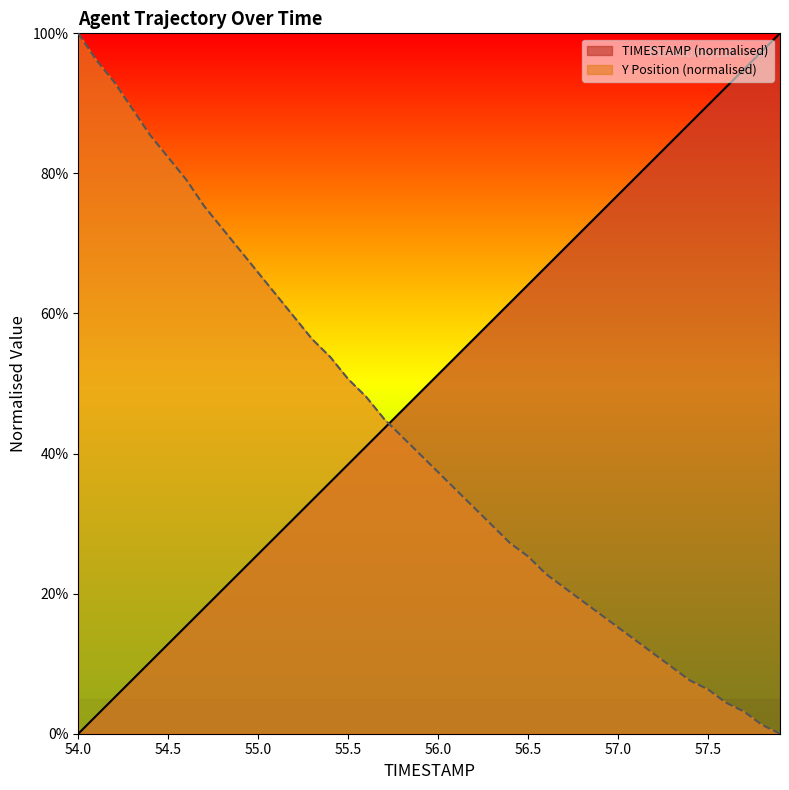

Reading left to right, list all the values displayed in this chart.

TIMESTAMP: 0.0	2.6	5.1	7.7	10.3	12.8	15.4	17.9	20.5	23.1	25.6	28.2	30.8	33.3	35.9	38.5	41.0	43.6	46.2	48.7	51.3	53.8	56.4	59.0	61.5	64.1	66.7	69.2	71.8	74.4	76.9	79.5	82.1	84.6	87.2	89.7	92.3	94.9	97.4	100.0
Y: 100.0	96.2	93.0	89.2	85.4	82.3	79.1	75.3	72.2	69.0	65.8	62.7	59.5	56.3	53.8	50.6	48.1	44.9	42.4	39.9	37.3	34.8	32.3	29.7	27.2	25.3	22.8	20.9	19.0	17.1	15.2	13.3	11.4	9.5	7.6	6.3	4.4	3.2	1.3	0.0